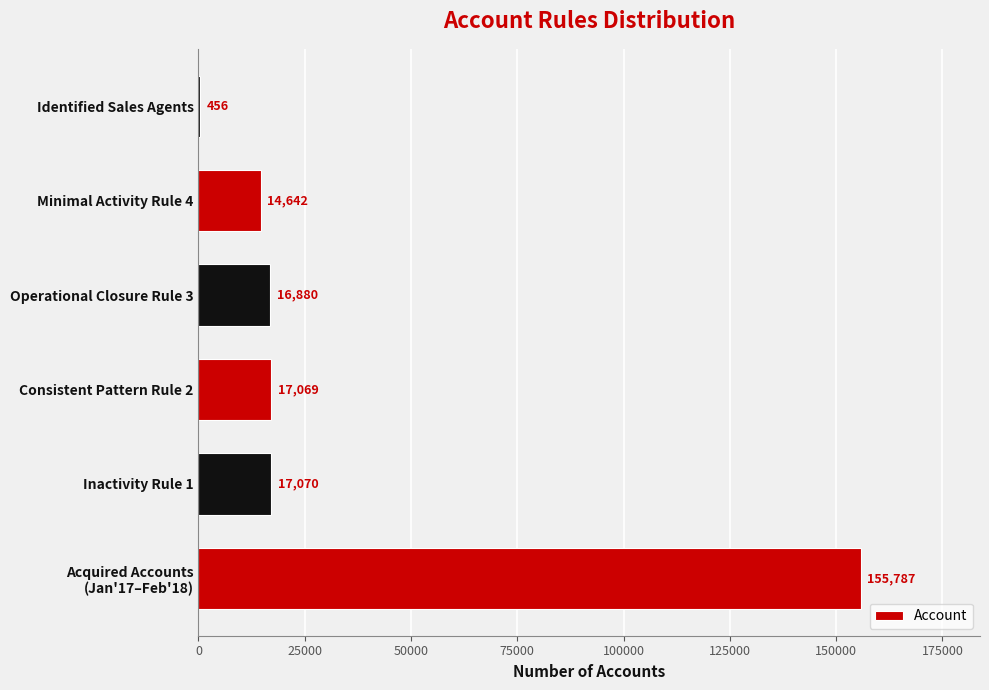

What is the greatest value displayed?

155787